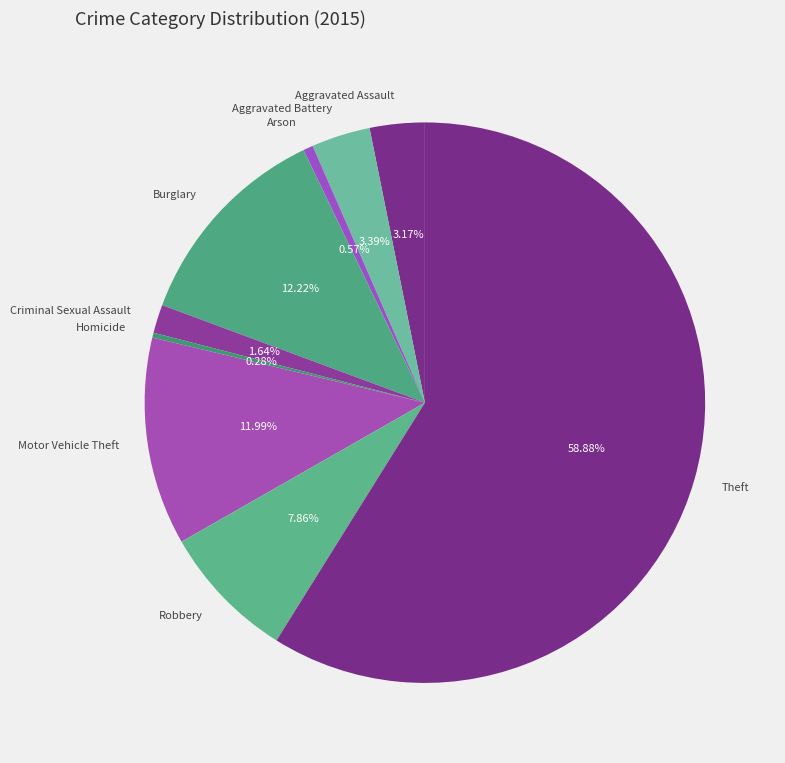

What percentage is the Motor Vehicle Theft slice, to the nearest percent?

12%